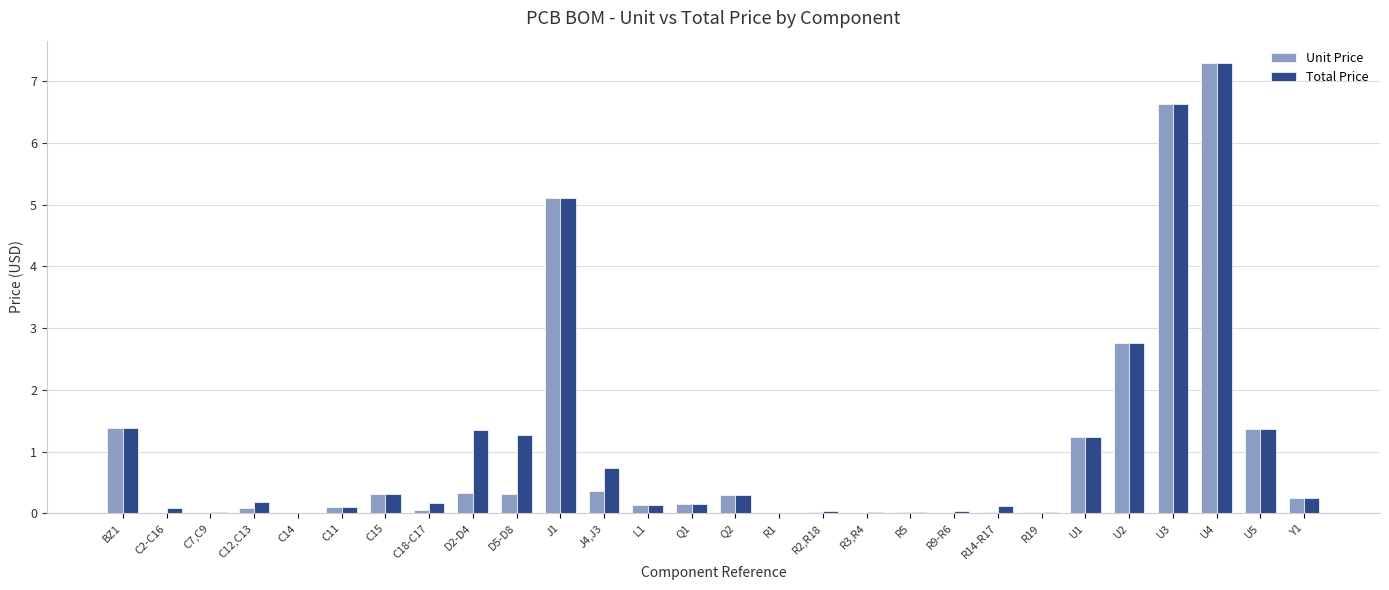

At which category is the sum across all series the highest?

U4